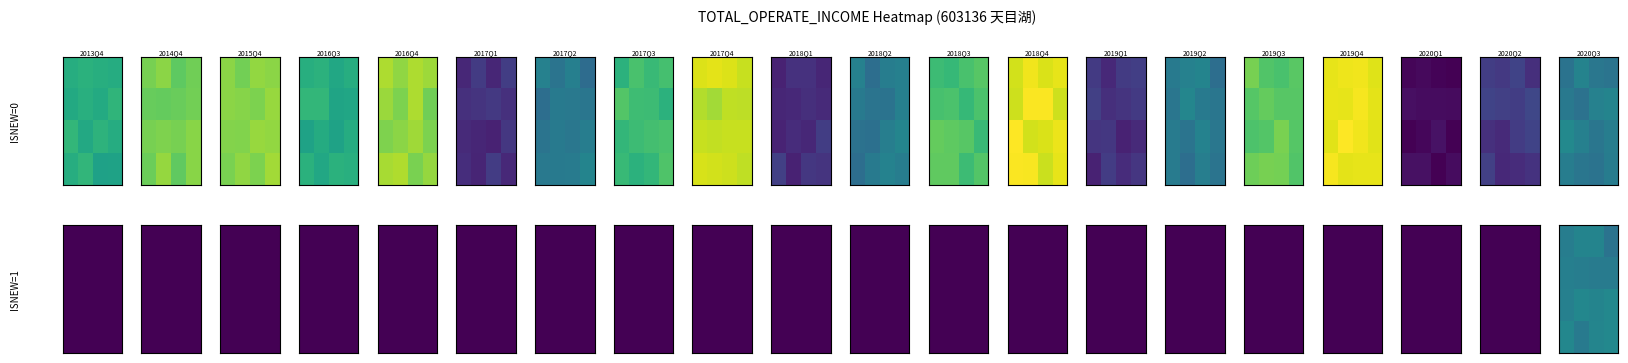

At how many categories does at least one series exceed 0?

4